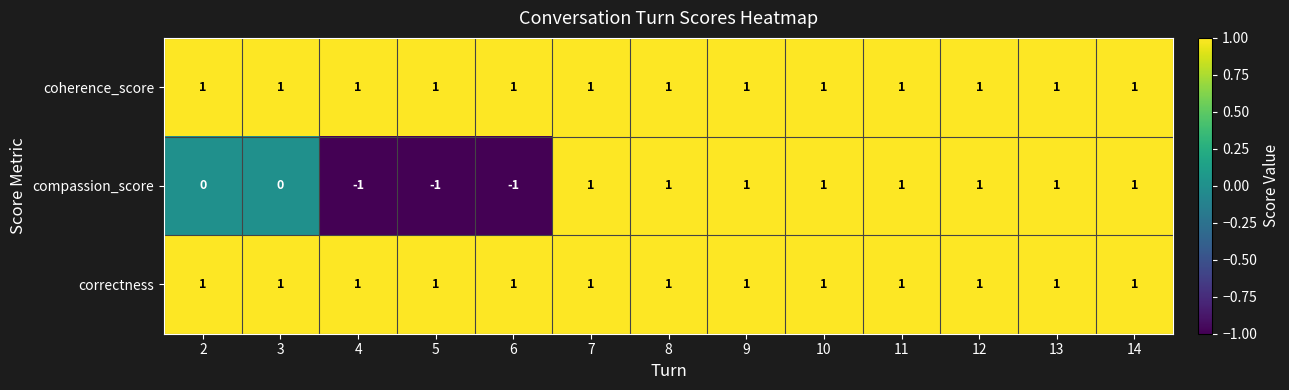

How many negative values does the compassion_score series have?

3